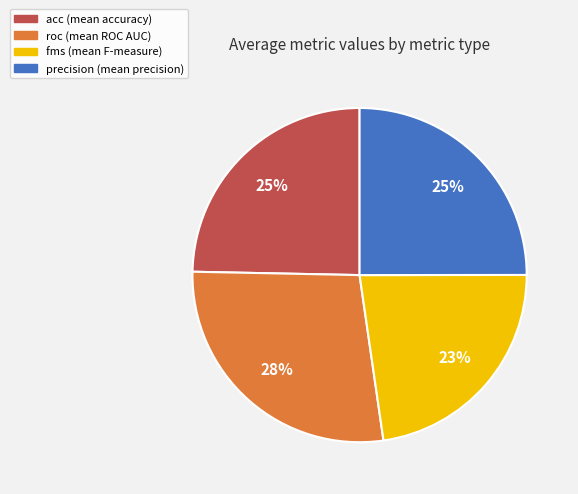

How many slices are in this pie chart?

4